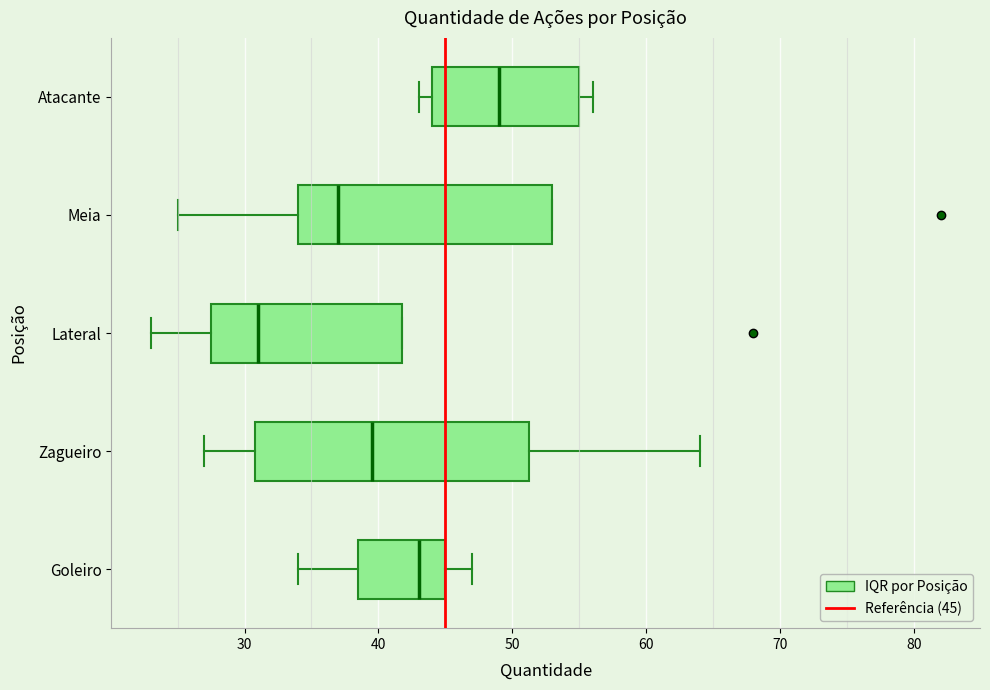

Which box is the widest, from its left edge to its right edge?

Zagueiro